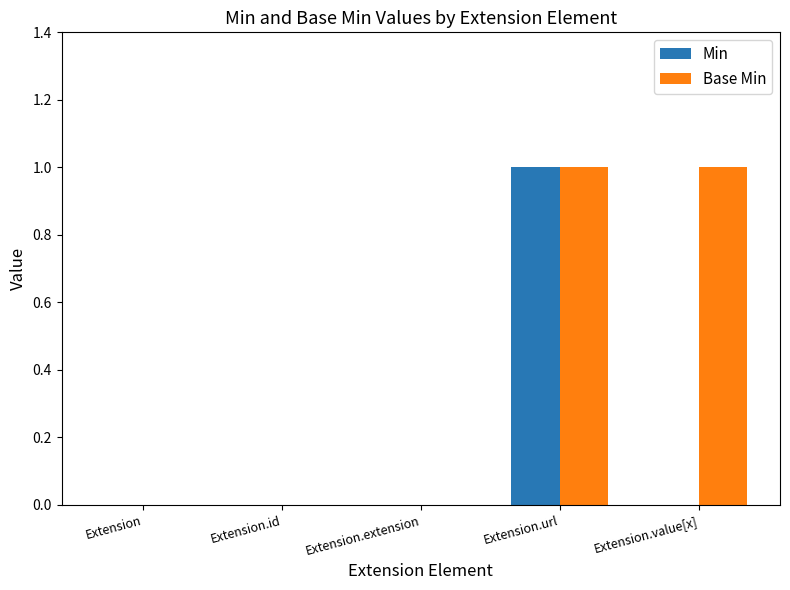

What are all the series names shown in the legend?

Min, Base Min